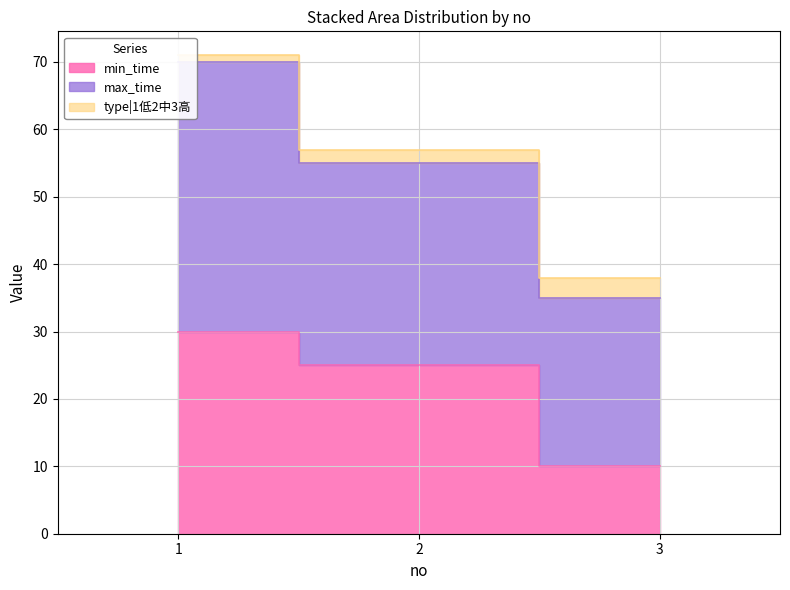

True or false: type|1低2中3高 has a value of 15 at 1.

False